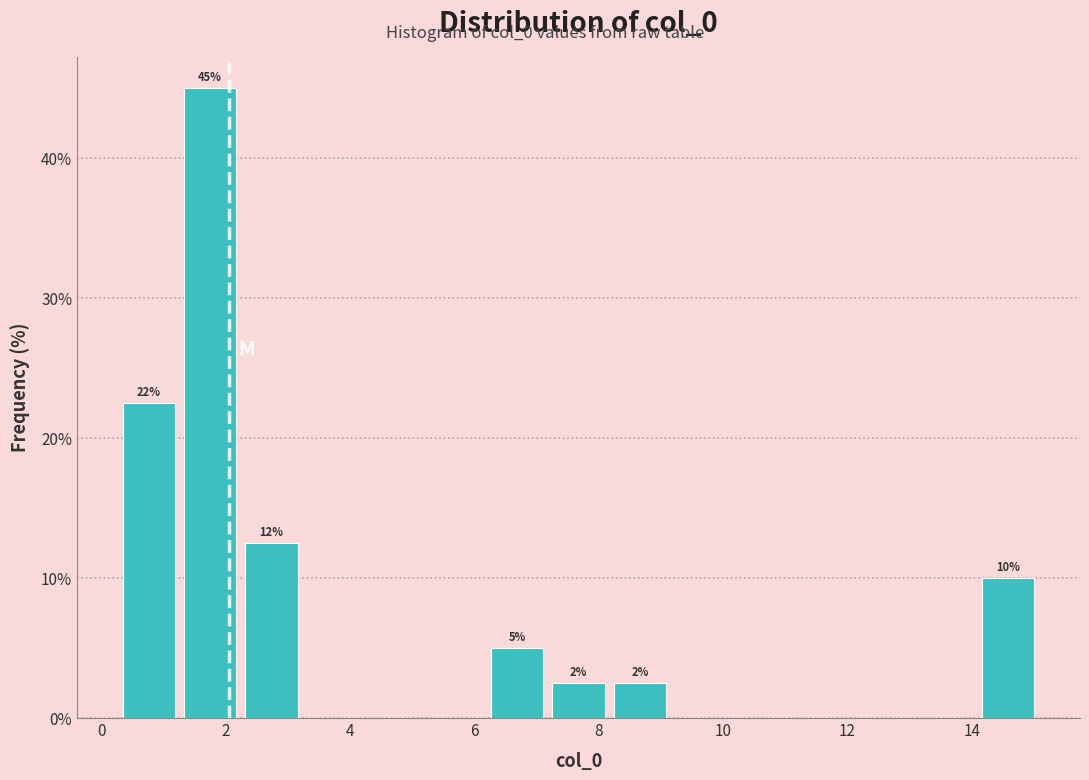

Which range on the x-axis has the tallest bar?

1.2 to 2.2